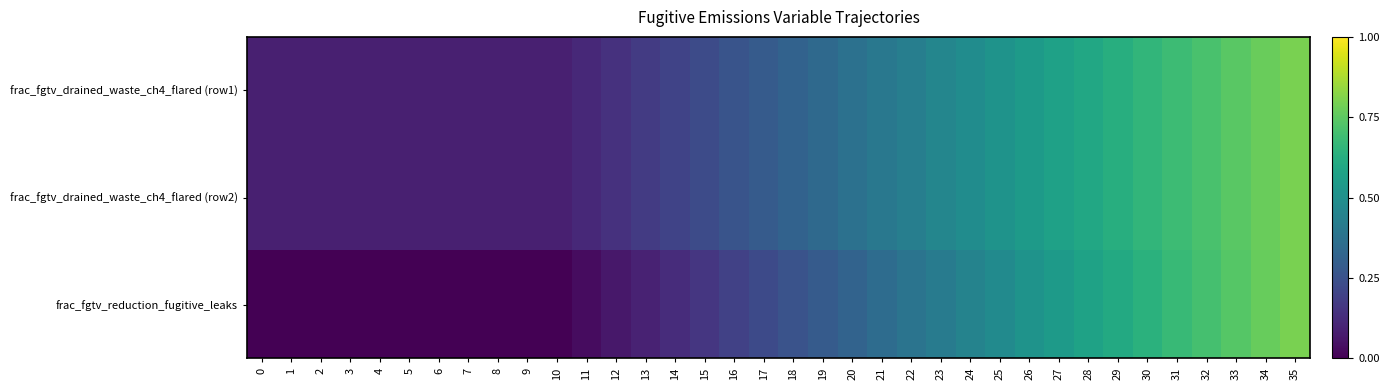

What is the difference between the highest and lowest values at 16?

0.1